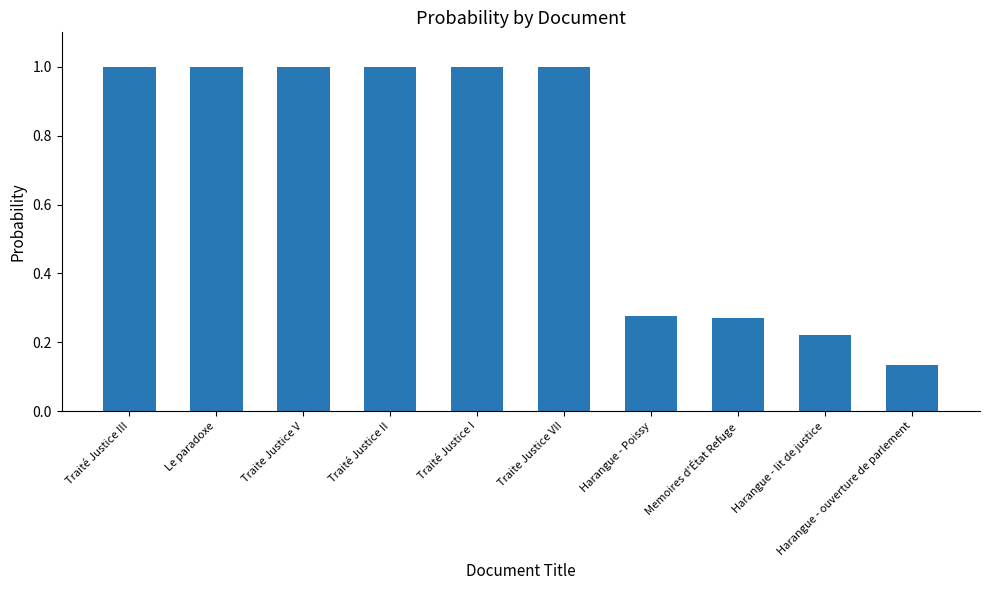

What is the label of the 5th bar from the left?

Traité Justice I